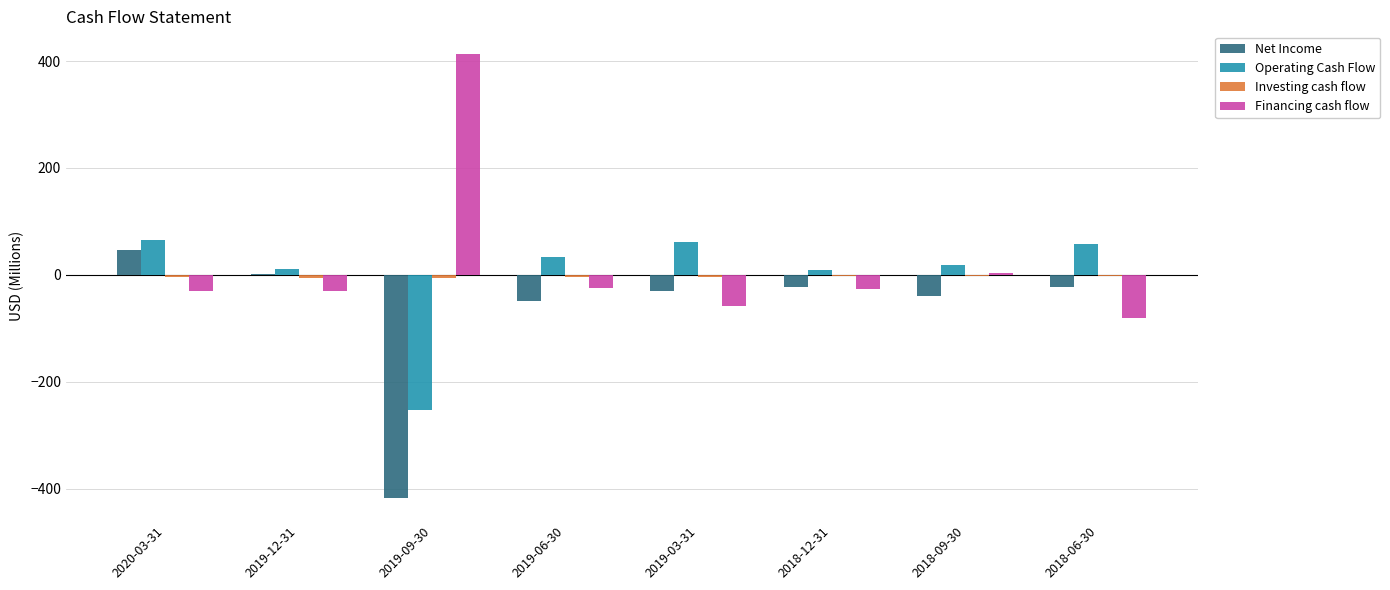

What is the maximum value shown in the chart?

414.0